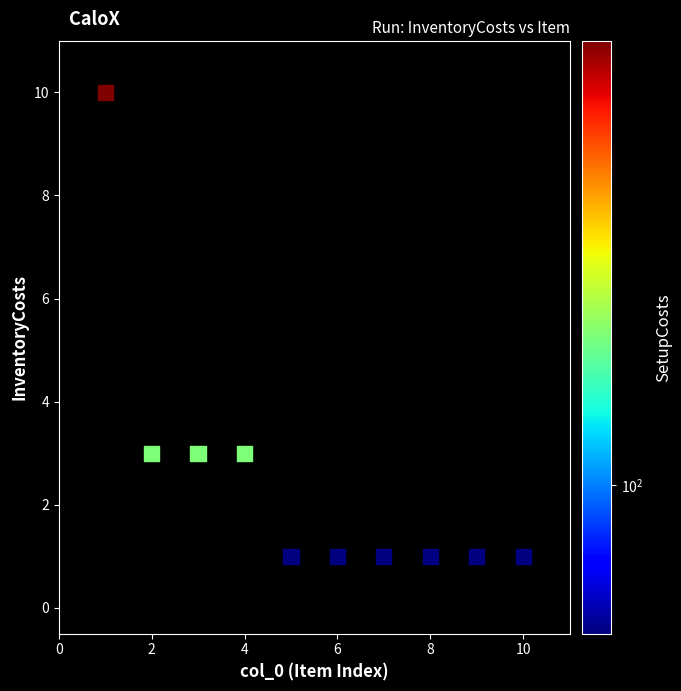

What is the average X value?

6